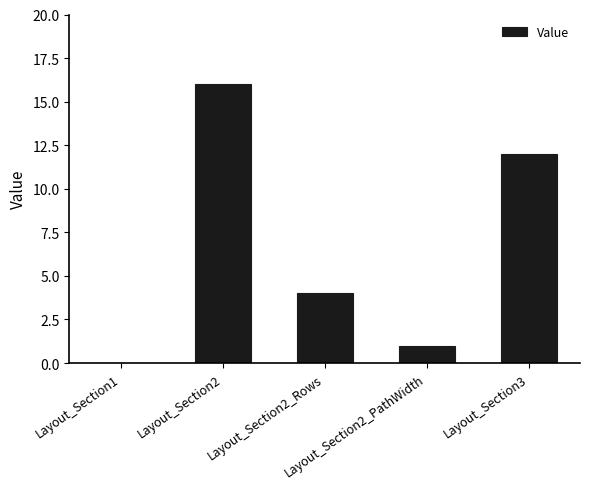

What is the maximum value shown in the chart?

16